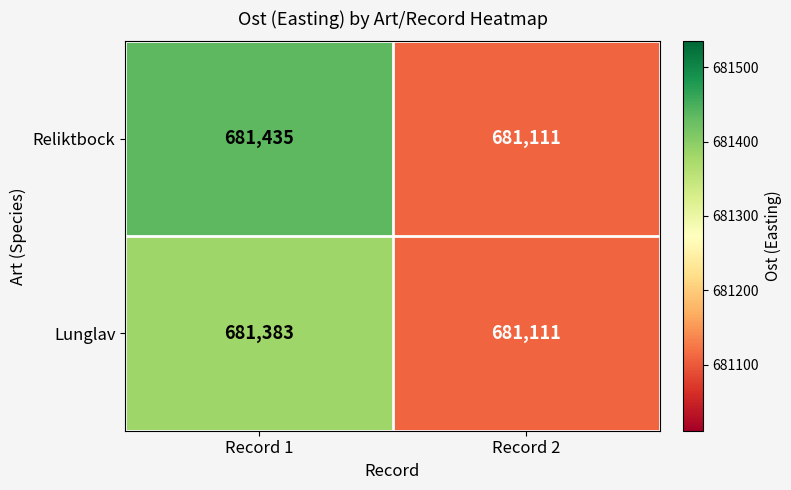

Which series changed the most between Record 1 and Record 2?

Reliktbock